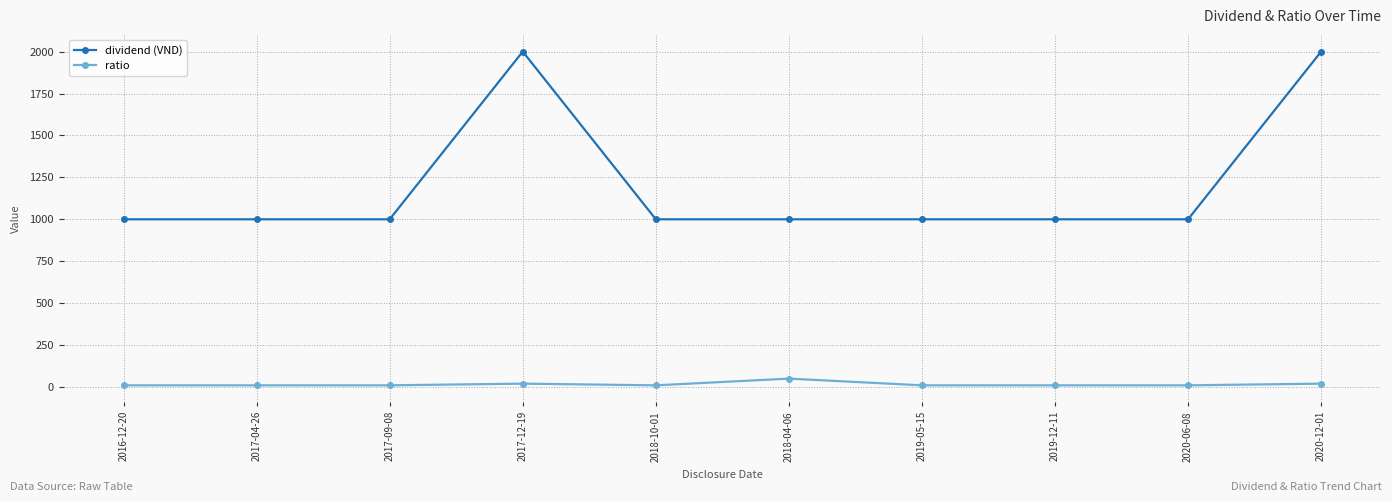

What are all the series names shown in the legend?

dividend (VND), ratio